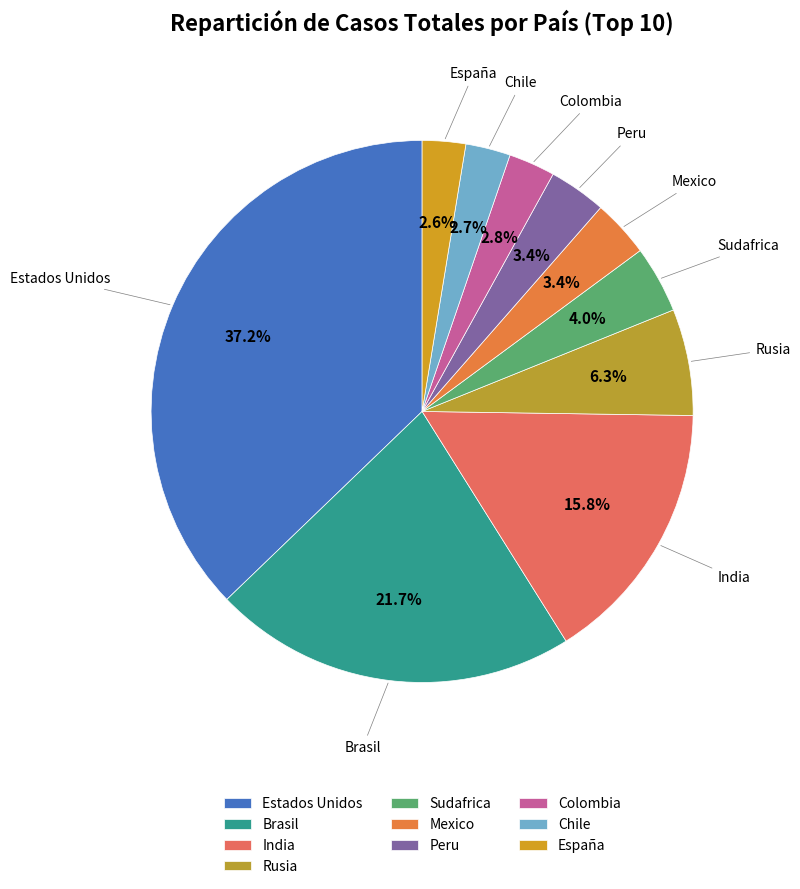

To the nearest percent, what percentage of the pie is Estados Unidos?

37%